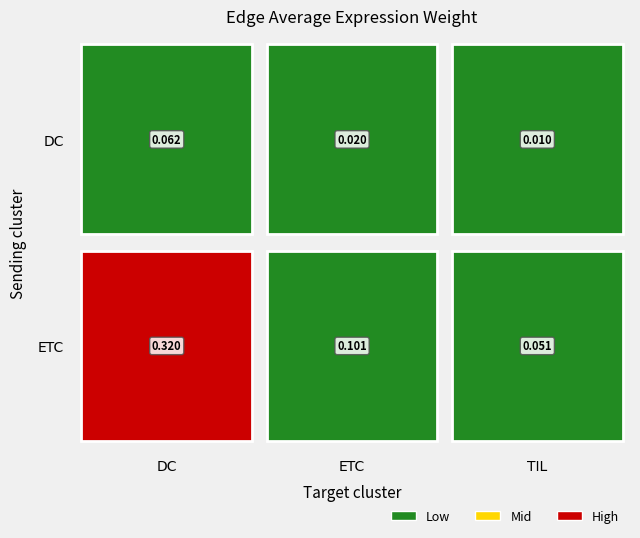

Reading right to left, transcribe all the data shown in this chart.

DC: TIL=0.0	ETC=0.0	DC=0.1
ETC: TIL=0.1	ETC=0.1	DC=0.3